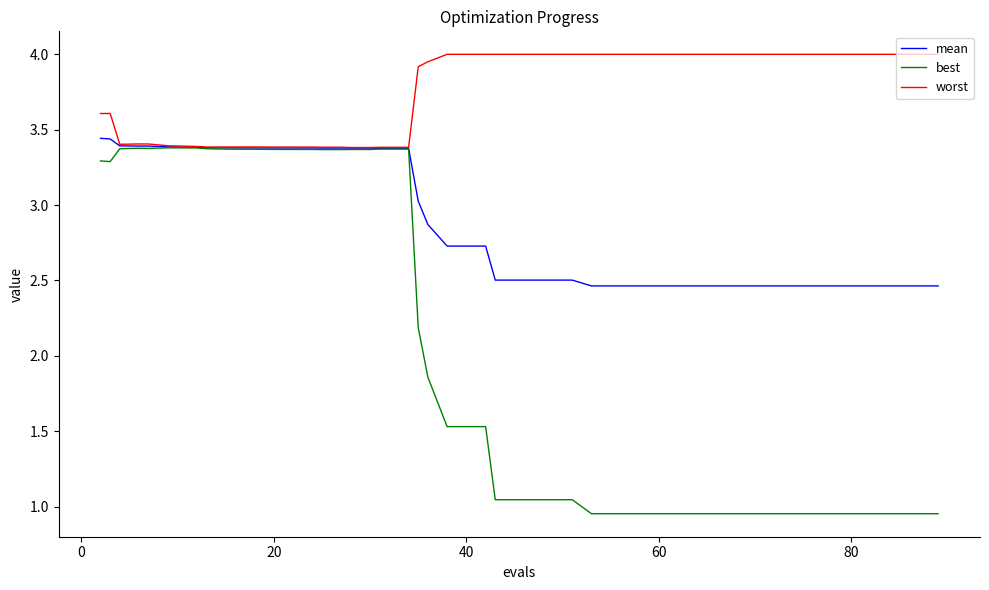

Which series has the largest total across all categories?

worst